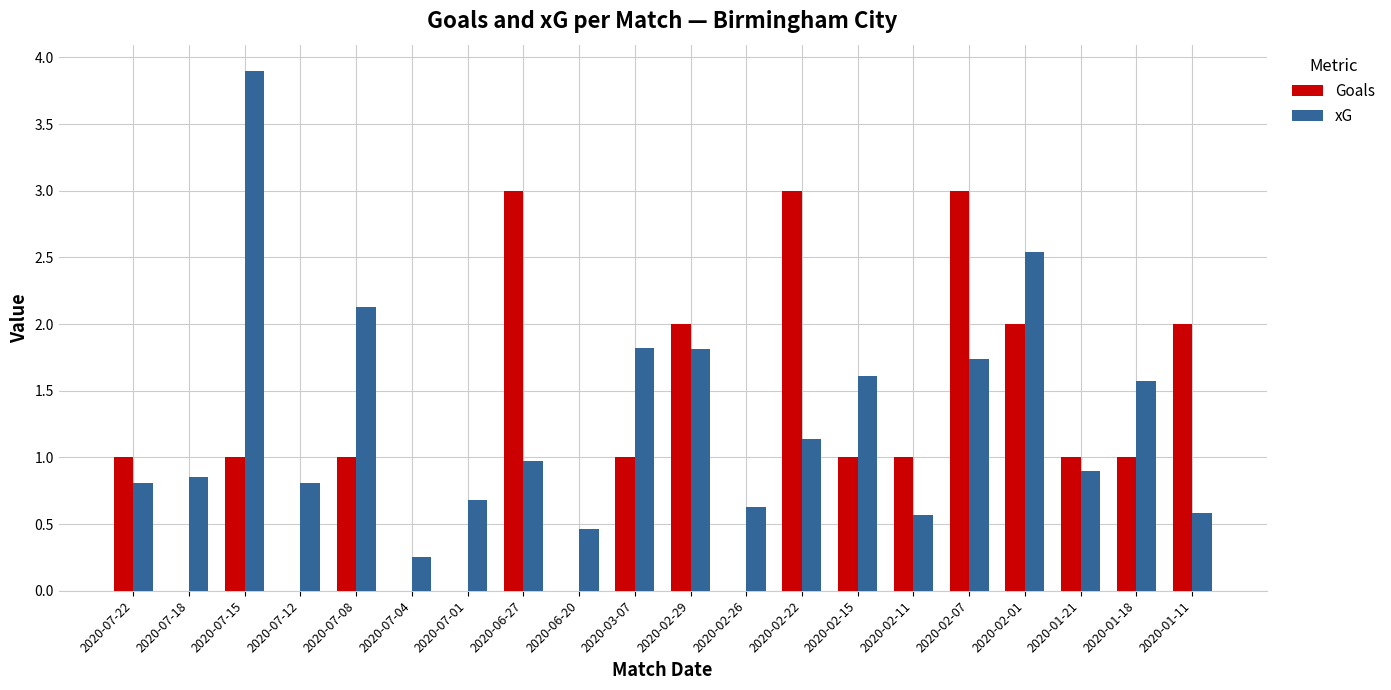

What are all the series names shown in the legend?

Goals, xG